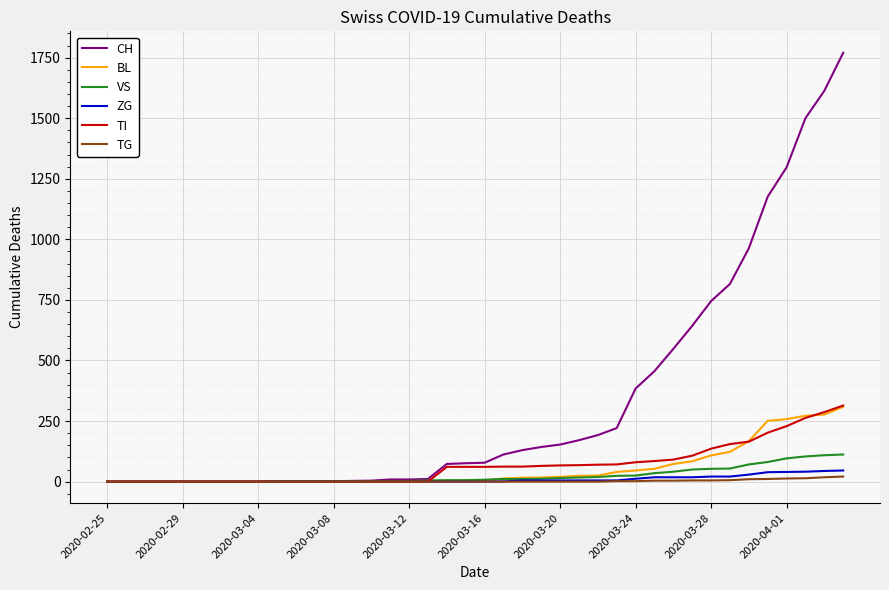

Which series has the widest spread of values?

CH